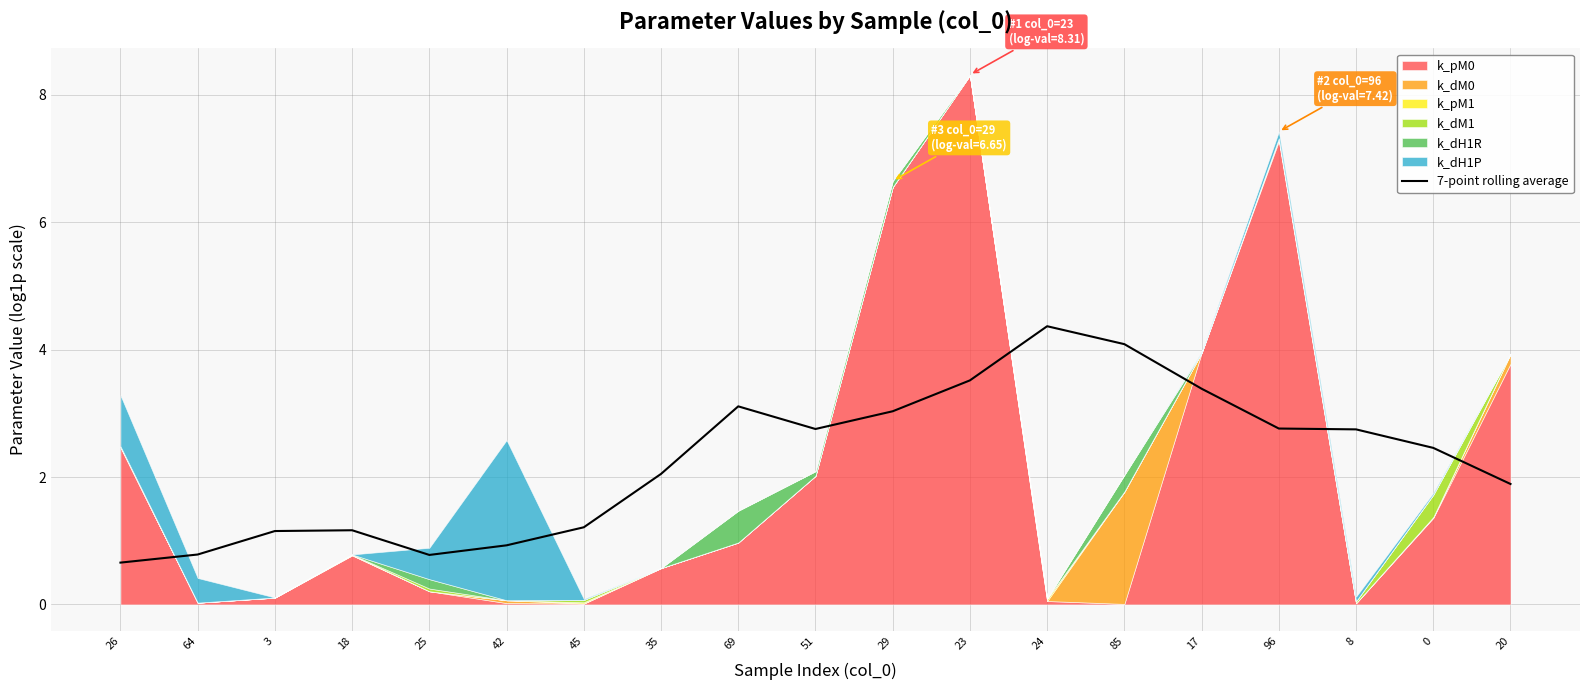

What is the difference between the maximum and second lowest values?

3.6